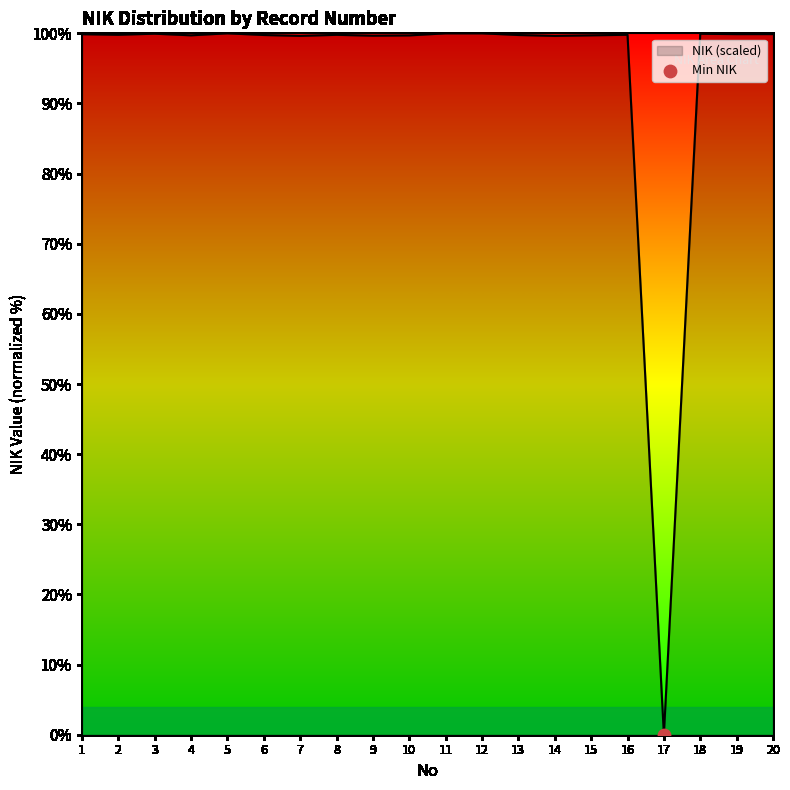

Approximately how many times larger is the value at 19 compared to 8?

1.0